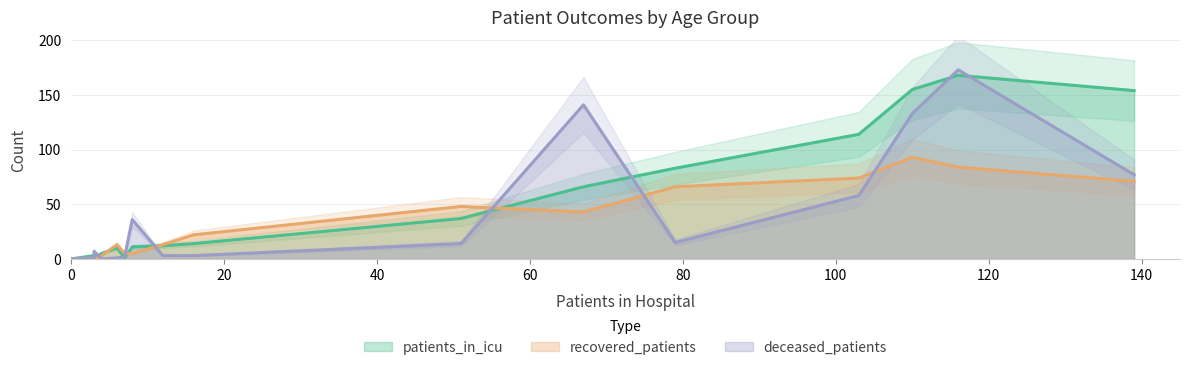

Rank the series by their average value, from lowest to highest.

recovered_patients, deceased_patients, patients_in_icu